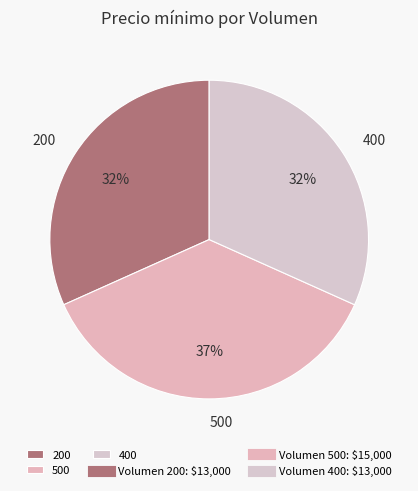

Do 500 and 400 together represent more than half of the pie?

Yes